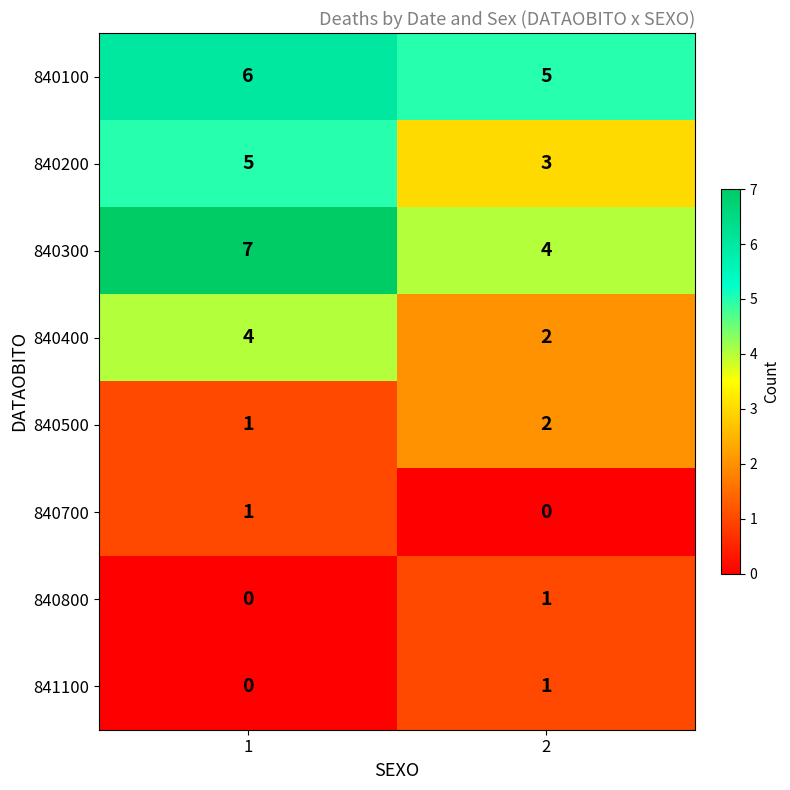

Between 1 and 2, which series saw the biggest shift?

840300